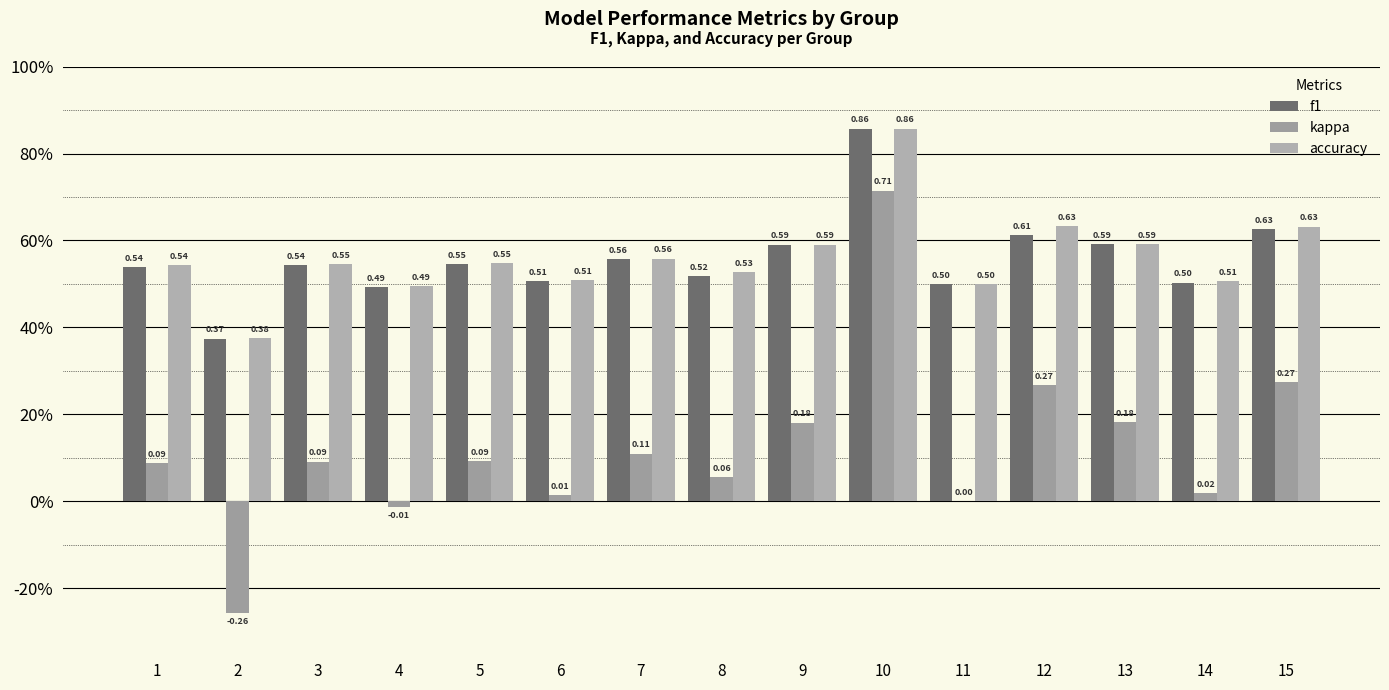

The value of accuracy at 14 is 0.5. True or false?

True